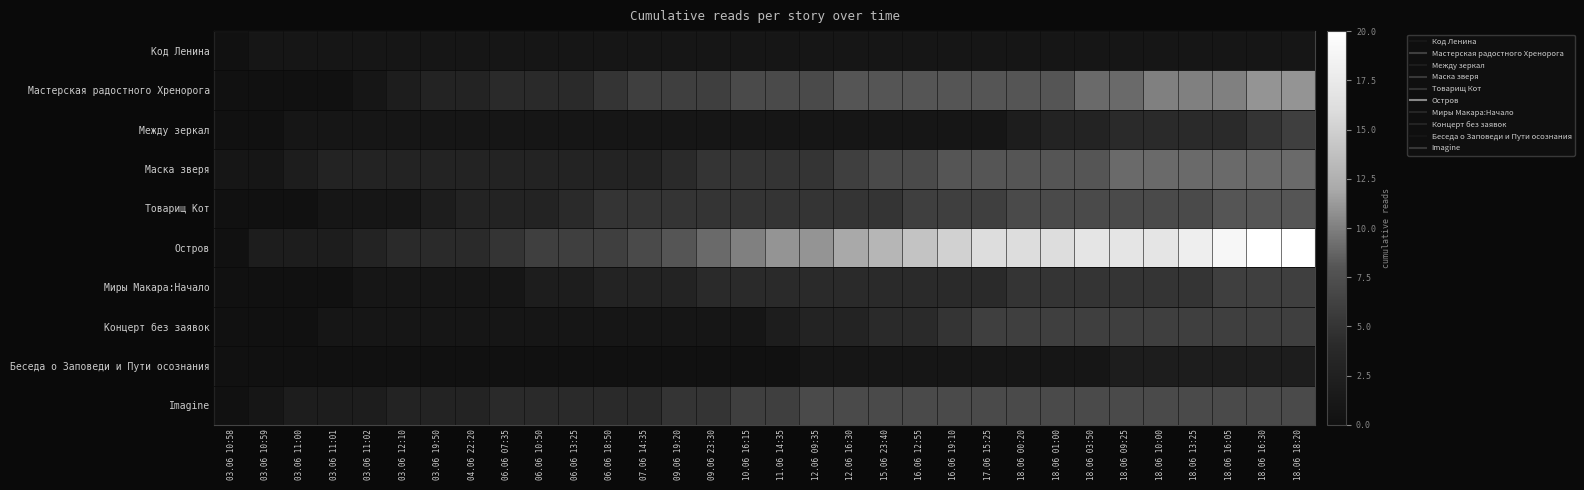

How many series are shown in this chart?

10